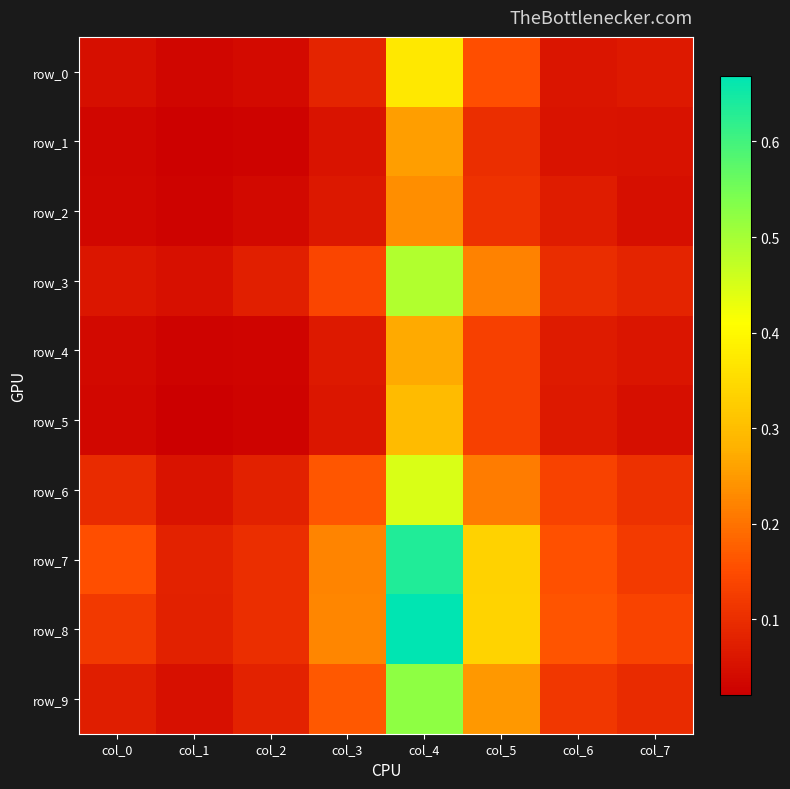

What is the difference between the second highest and second lowest values in the row_7 series?

0.2